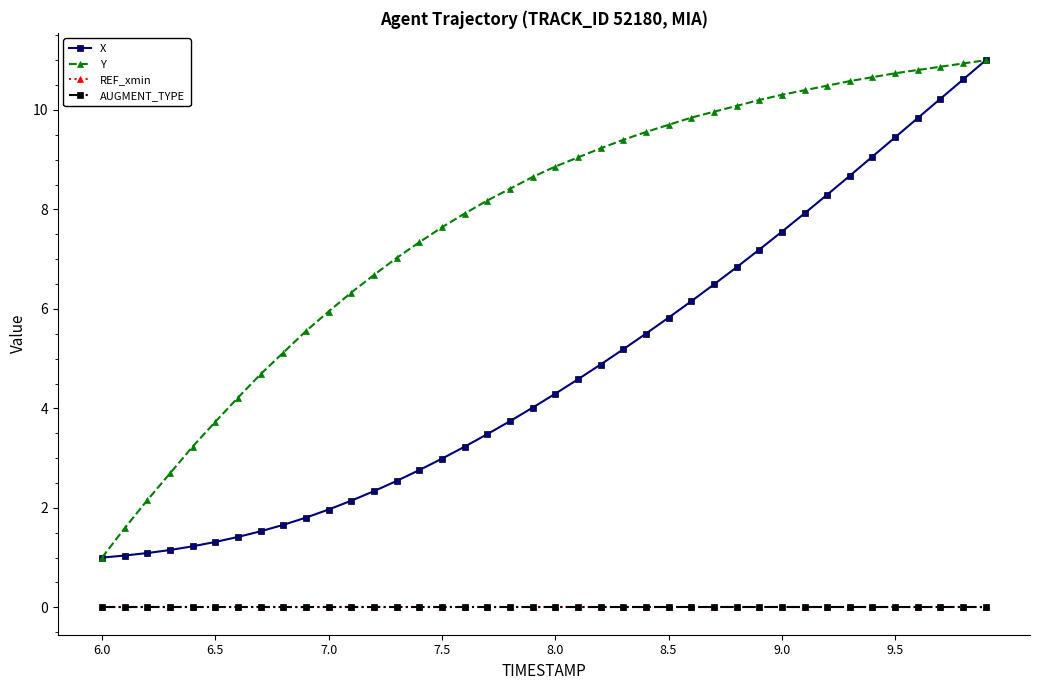

Does the chart have visible grid lines?

No